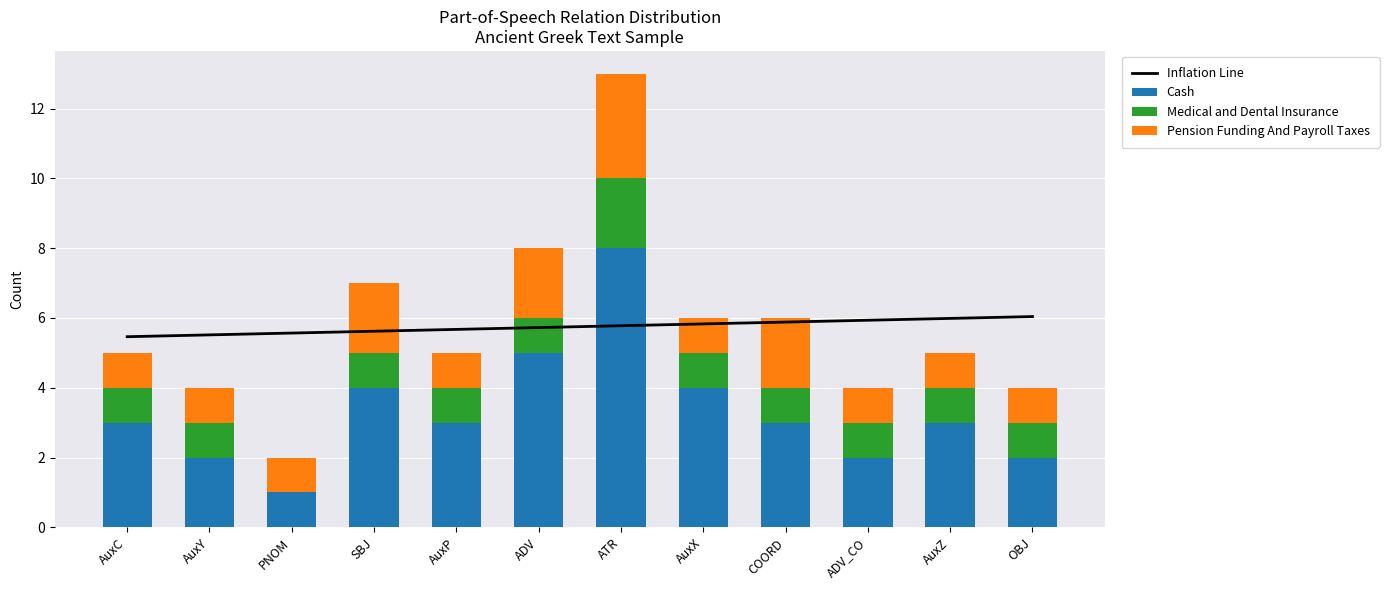

What are all the series names shown in the legend?

Inflation Line, Cash, Medical and Dental Insurance, Pension Funding And Payroll Taxes